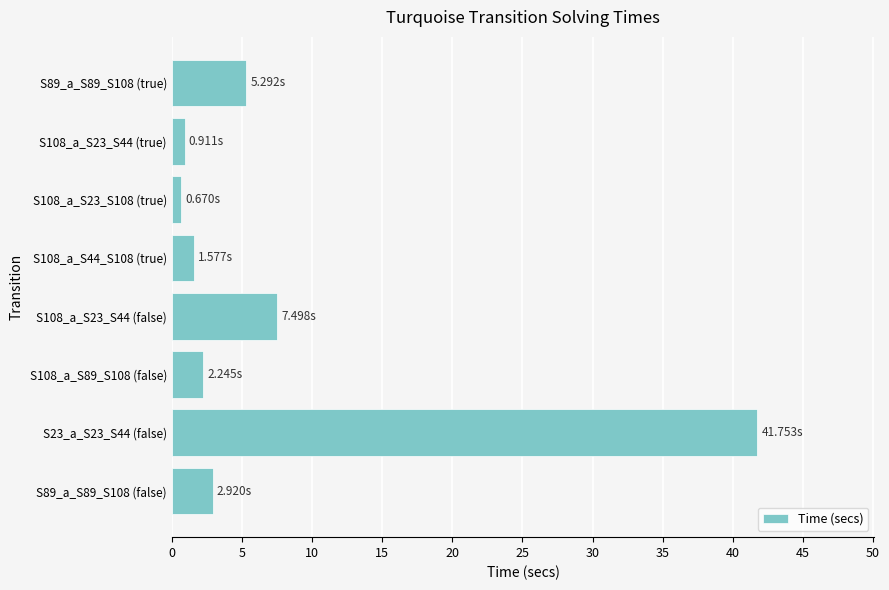

At which category does the chart reach its peak across all series?

S23_a_S23_S44 (false)